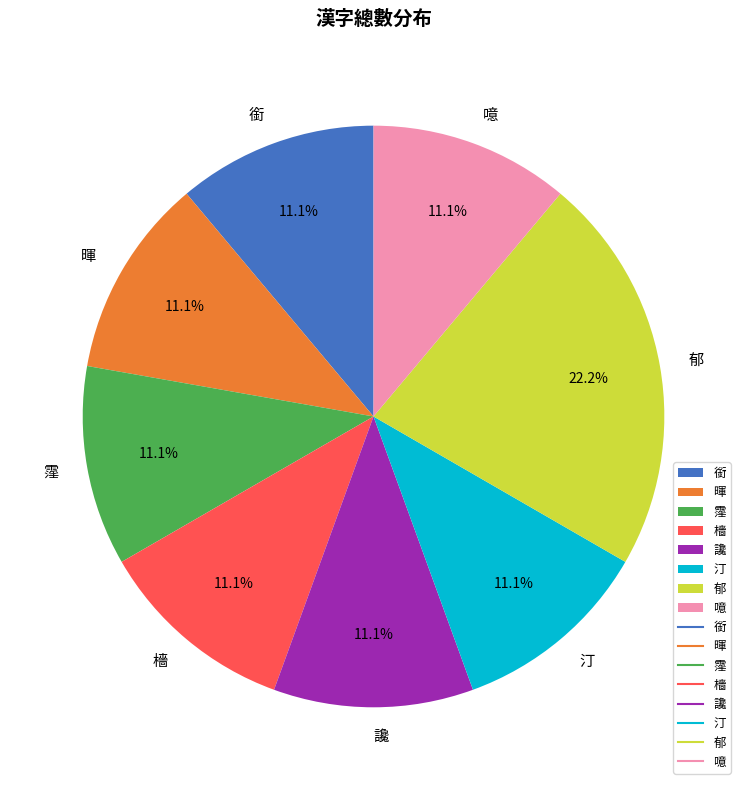

To the nearest percent, what percentage of the pie is 汀?

11%